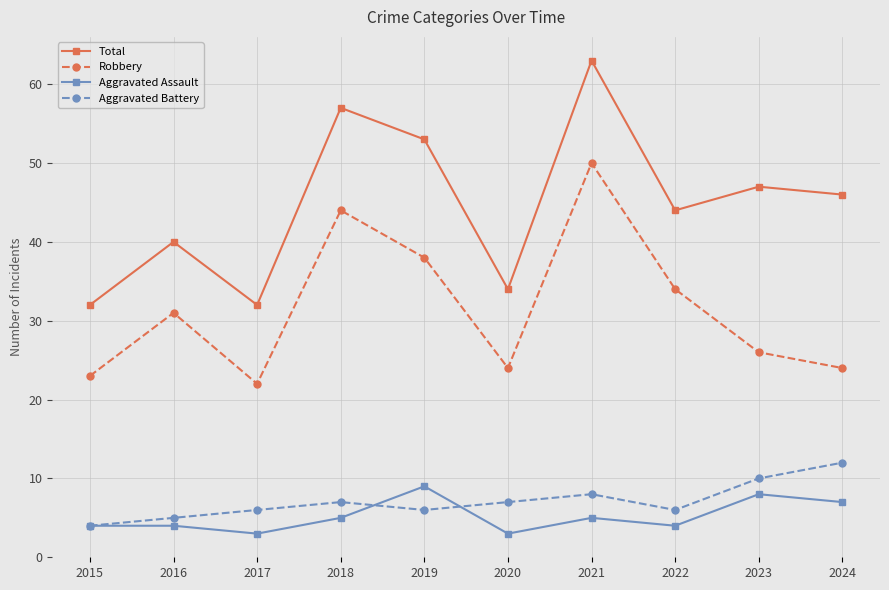

How many data points in Robbery are less than 31?

5